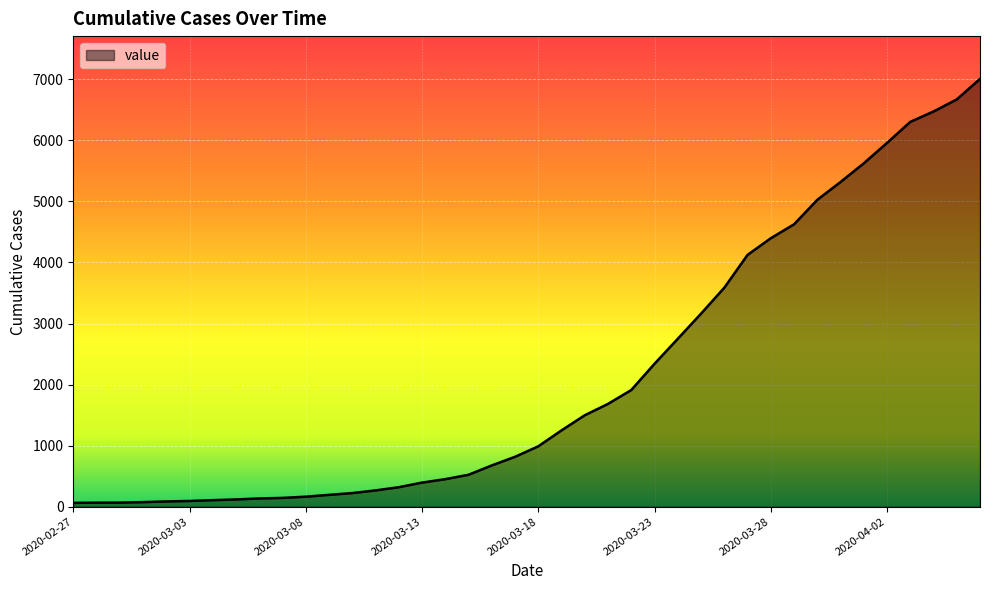

What is the maximum value shown in the chart?

7007